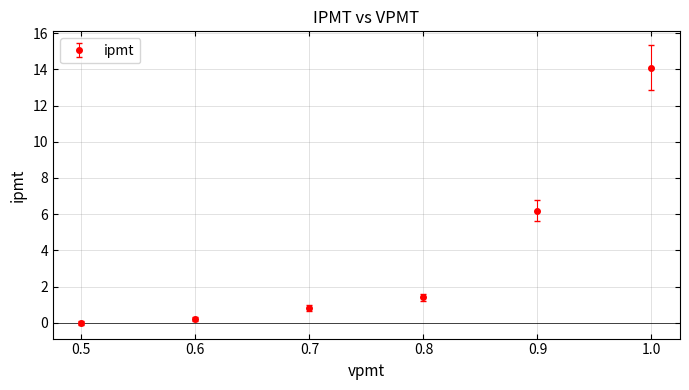

What is the label of the 6th point from the right?

0.5